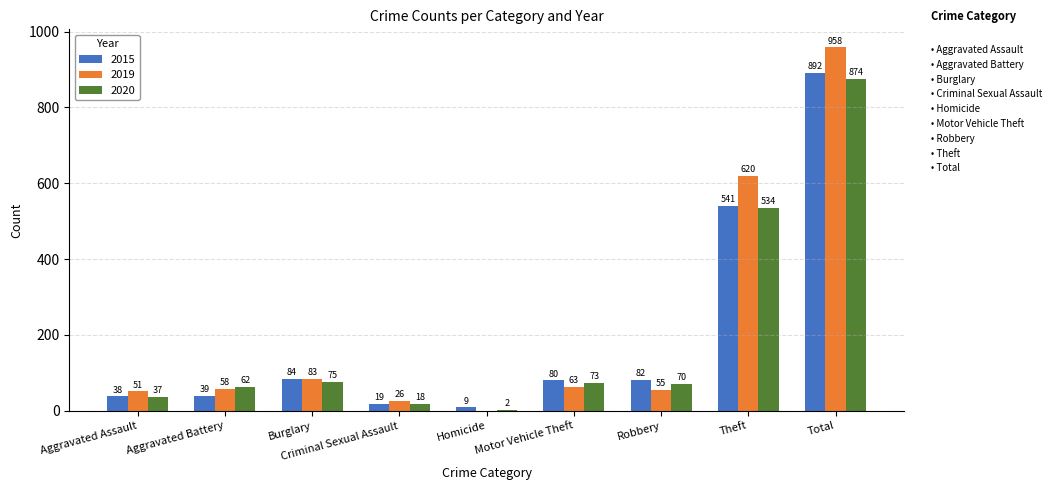

What is the sum of all 2019 values?

1914